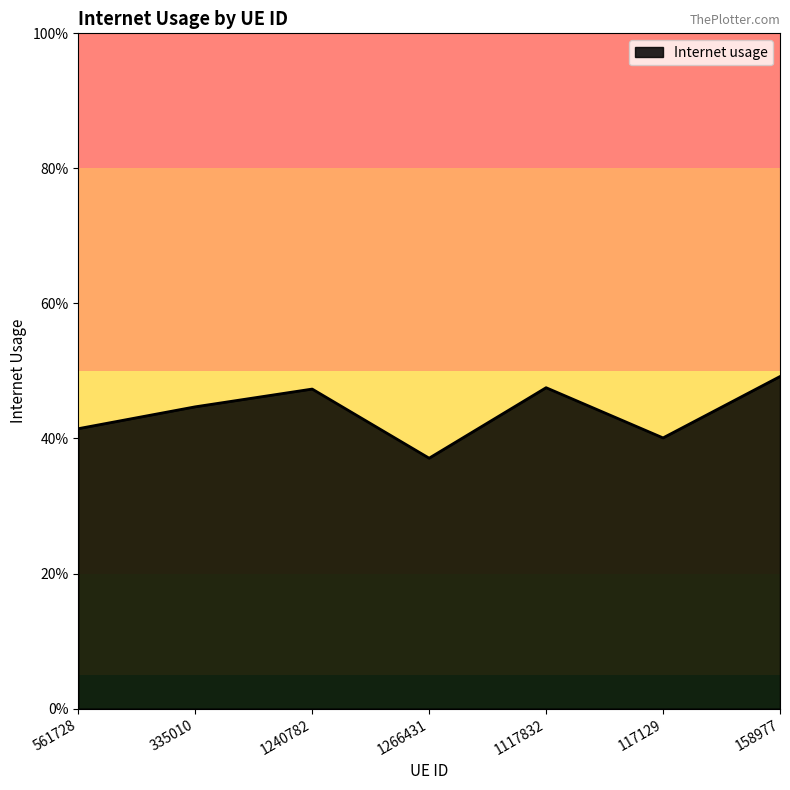

List the labels in order of value, largest first.

158977, 1117832, 1240782, 335010, 561728, 117129, 1266431